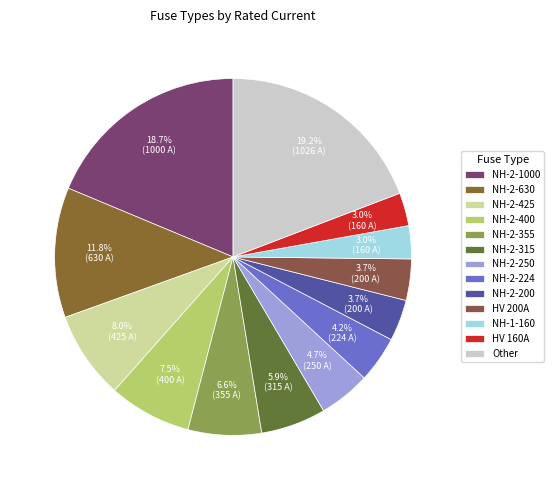

Count the number of slices in the pie.

13